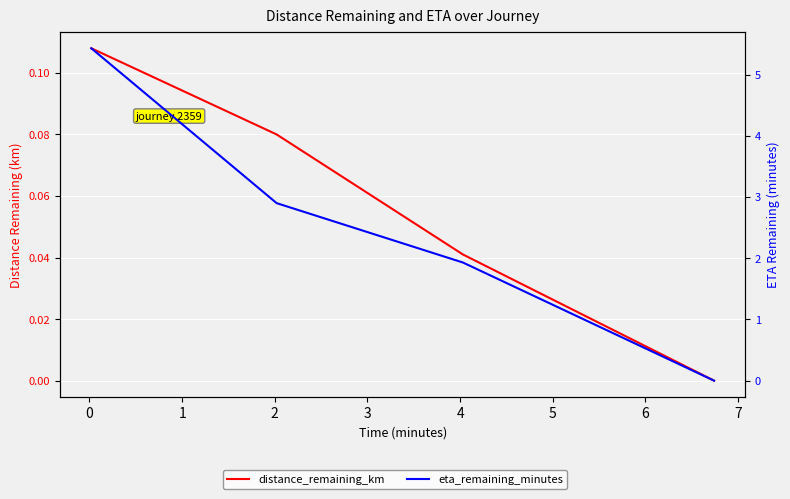

How many data points in eta_remaining_minutes are less than 2?

2